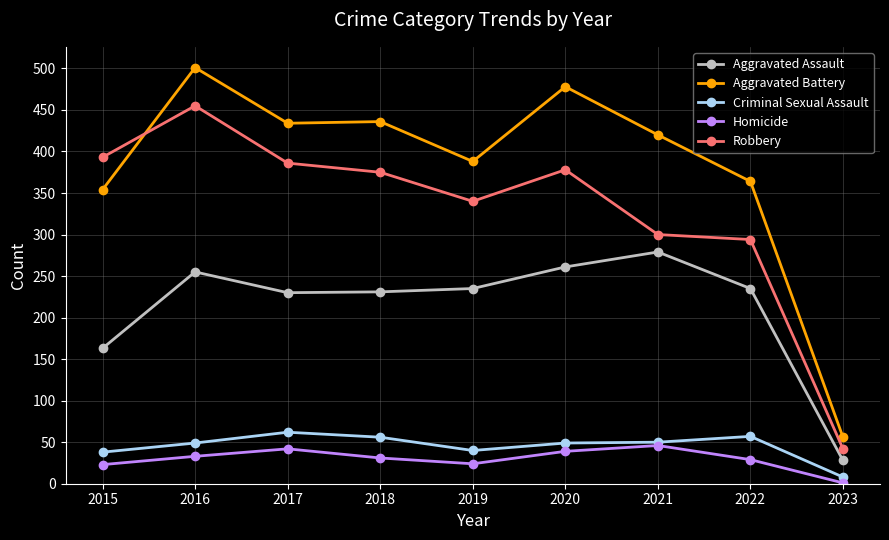

What is the value of the Criminal Sexual Assault point at the 5th from the left?

40